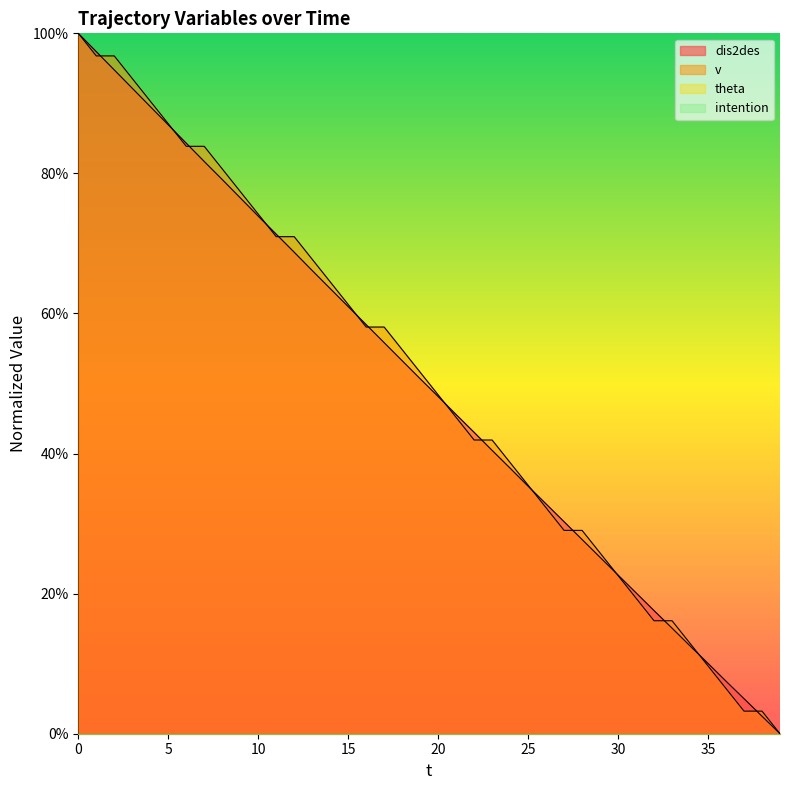

Which series has the largest total across all categories?

v